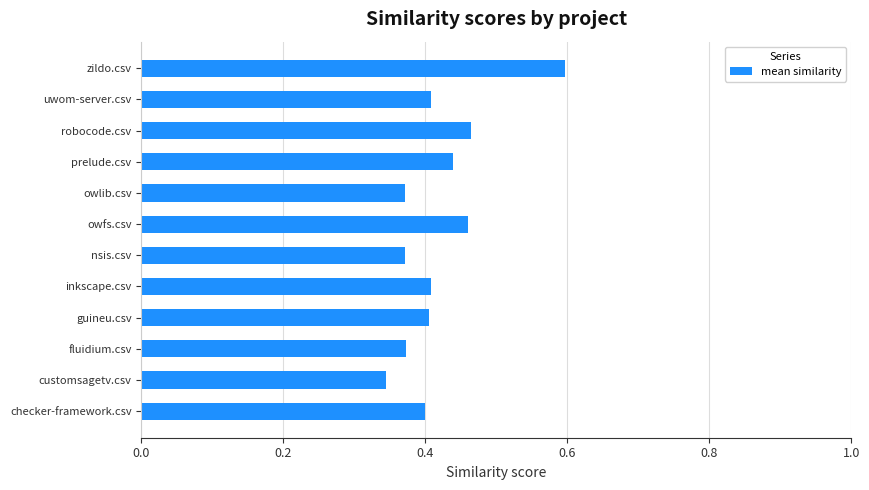

How many values are between 0 and 1?

12